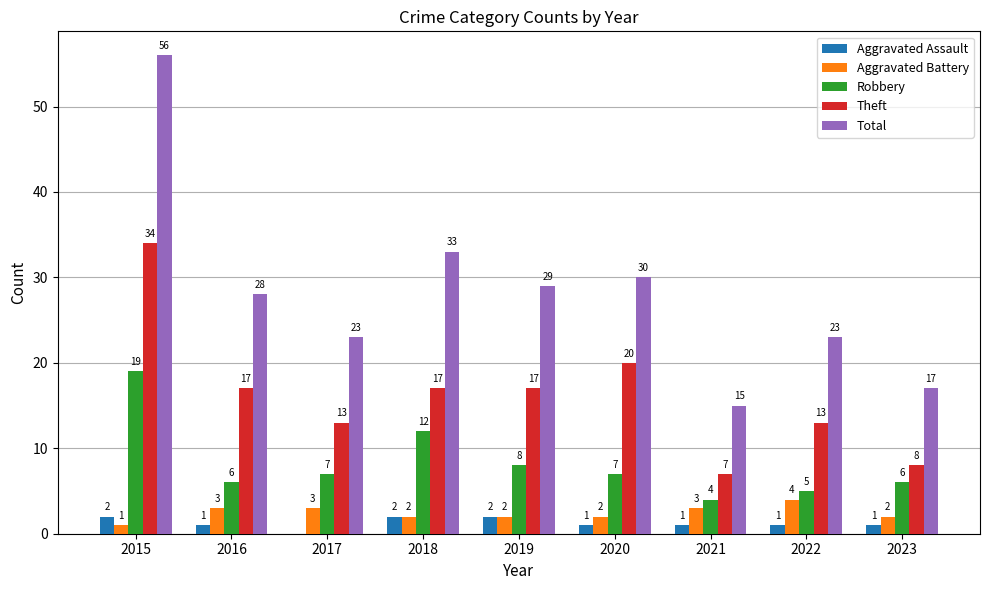

True or false: Total has a value of 30 at 2020.

True